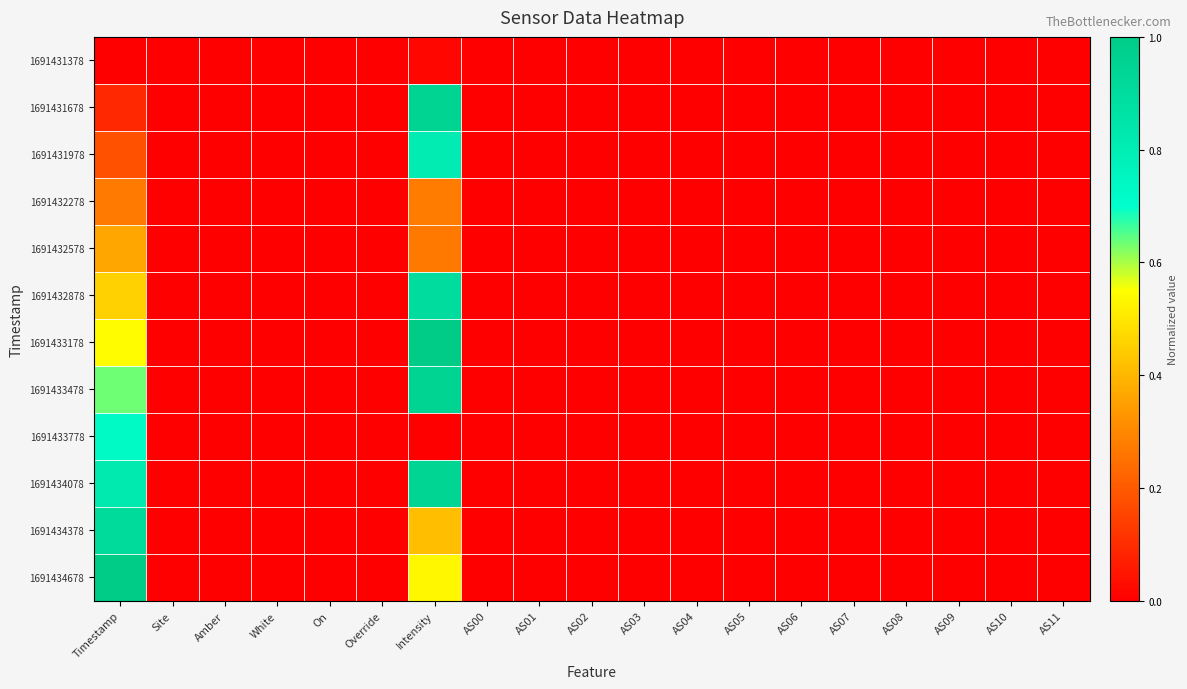

Reading left to right, list all the values displayed in this chart.

1691431378: Timestamp=0.0	Site=0.0	Amber=0.0	White=0.0	On=0.0	Override=0.0	Intensity=0.0	AS00=0.0	AS01=0.0	AS02=0.0	AS03=0.0	AS04=0.0	AS05=0.0	AS06=0.0	AS07=0.0	AS08=0.0	AS09=0.0	AS10=0.0	AS11=0.0
1691431678: Timestamp=0.1	Site=0.0	Amber=0.0	White=0.0	On=0.0	Override=0.0	Intensity=0.9	AS00=0.0	AS01=0.0	AS02=0.0	AS03=0.0	AS04=0.0	AS05=0.0	AS06=0.0	AS07=0.0	AS08=0.0	AS09=0.0	AS10=0.0	AS11=0.0
1691431978: Timestamp=0.2	Site=0.0	Amber=0.0	White=0.0	On=0.0	Override=0.0	Intensity=0.8	AS00=0.0	AS01=0.0	AS02=0.0	AS03=0.0	AS04=0.0	AS05=0.0	AS06=0.0	AS07=0.0	AS08=0.0	AS09=0.0	AS10=0.0	AS11=0.0
1691432278: Timestamp=0.3	Site=0.0	Amber=0.0	White=0.0	On=0.0	Override=0.0	Intensity=0.3	AS00=0.0	AS01=0.0	AS02=0.0	AS03=0.0	AS04=0.0	AS05=0.0	AS06=0.0	AS07=0.0	AS08=0.0	AS09=0.0	AS10=0.0	AS11=0.0
1691432578: Timestamp=0.4	Site=0.0	Amber=0.0	White=0.0	On=0.0	Override=0.0	Intensity=0.3	AS00=0.0	AS01=0.0	AS02=0.0	AS03=0.0	AS04=0.0	AS05=0.0	AS06=0.0	AS07=0.0	AS08=0.0	AS09=0.0	AS10=0.0	AS11=0.0
1691432878: Timestamp=0.5	Site=0.0	Amber=0.0	White=0.0	On=0.0	Override=0.0	Intensity=0.9	AS00=0.0	AS01=0.0	AS02=0.0	AS03=0.0	AS04=0.0	AS05=0.0	AS06=0.0	AS07=0.0	AS08=0.0	AS09=0.0	AS10=0.0	AS11=0.0
1691433178: Timestamp=0.5	Site=0.0	Amber=0.0	White=0.0	On=0.0	Override=0.0	Intensity=1.0	AS00=0.0	AS01=0.0	AS02=0.0	AS03=0.0	AS04=0.0	AS05=0.0	AS06=0.0	AS07=0.0	AS08=0.0	AS09=0.0	AS10=0.0	AS11=0.0
1691433478: Timestamp=0.6	Site=0.0	Amber=0.0	White=0.0	On=0.0	Override=0.0	Intensity=0.9	AS00=0.0	AS01=0.0	AS02=0.0	AS03=0.0	AS04=0.0	AS05=0.0	AS06=0.0	AS07=0.0	AS08=0.0	AS09=0.0	AS10=0.0	AS11=0.0
1691433778: Timestamp=0.7	Site=0.0	Amber=0.0	White=0.0	On=0.0	Override=0.0	Intensity=0.0	AS00=0.0	AS01=0.0	AS02=0.0	AS03=0.0	AS04=0.0	AS05=0.0	AS06=0.0	AS07=0.0	AS08=0.0	AS09=0.0	AS10=0.0	AS11=0.0
1691434078: Timestamp=0.8	Site=0.0	Amber=0.0	White=0.0	On=0.0	Override=0.0	Intensity=0.9	AS00=0.0	AS01=0.0	AS02=0.0	AS03=0.0	AS04=0.0	AS05=0.0	AS06=0.0	AS07=0.0	AS08=0.0	AS09=0.0	AS10=0.0	AS11=0.0
1691434378: Timestamp=0.9	Site=0.0	Amber=0.0	White=0.0	On=0.0	Override=0.0	Intensity=0.4	AS00=0.0	AS01=0.0	AS02=0.0	AS03=0.0	AS04=0.0	AS05=0.0	AS06=0.0	AS07=0.0	AS08=0.0	AS09=0.0	AS10=0.0	AS11=0.0
1691434678: Timestamp=1.0	Site=0.0	Amber=0.0	White=0.0	On=0.0	Override=0.0	Intensity=0.5	AS00=0.0	AS01=0.0	AS02=0.0	AS03=0.0	AS04=0.0	AS05=0.0	AS06=0.0	AS07=0.0	AS08=0.0	AS09=0.0	AS10=0.0	AS11=0.0